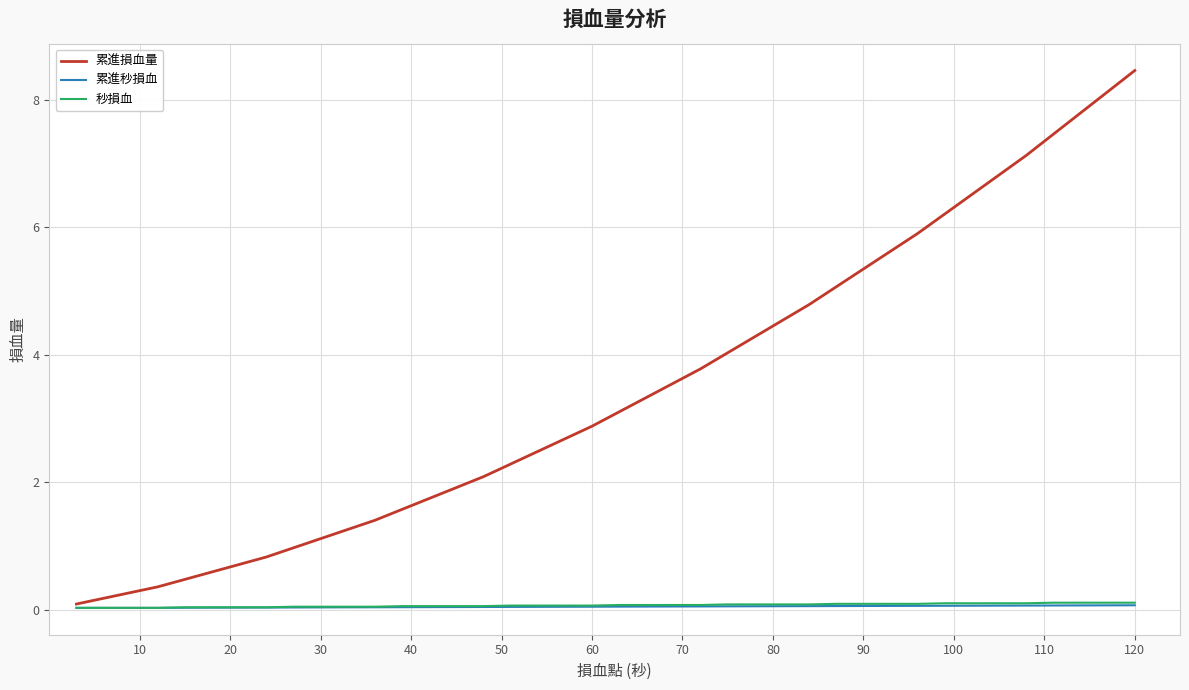

Which series has the largest total across all categories?

累進損血量